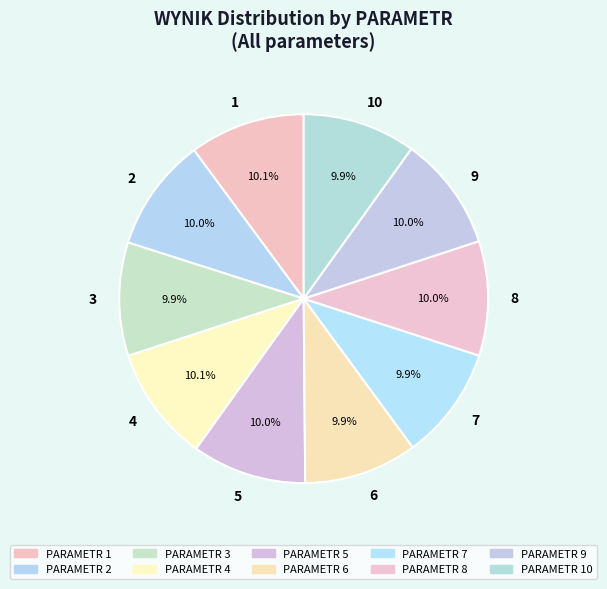

Is there a majority slice in this chart?

No